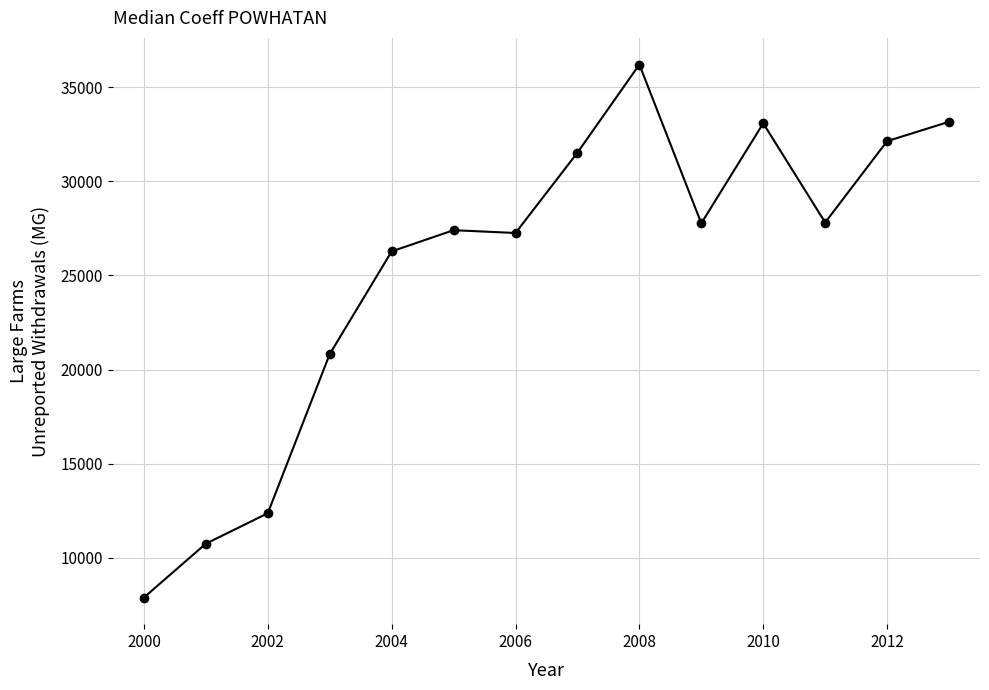

True or false: there are more than 0 points higher than both neighbors.

True